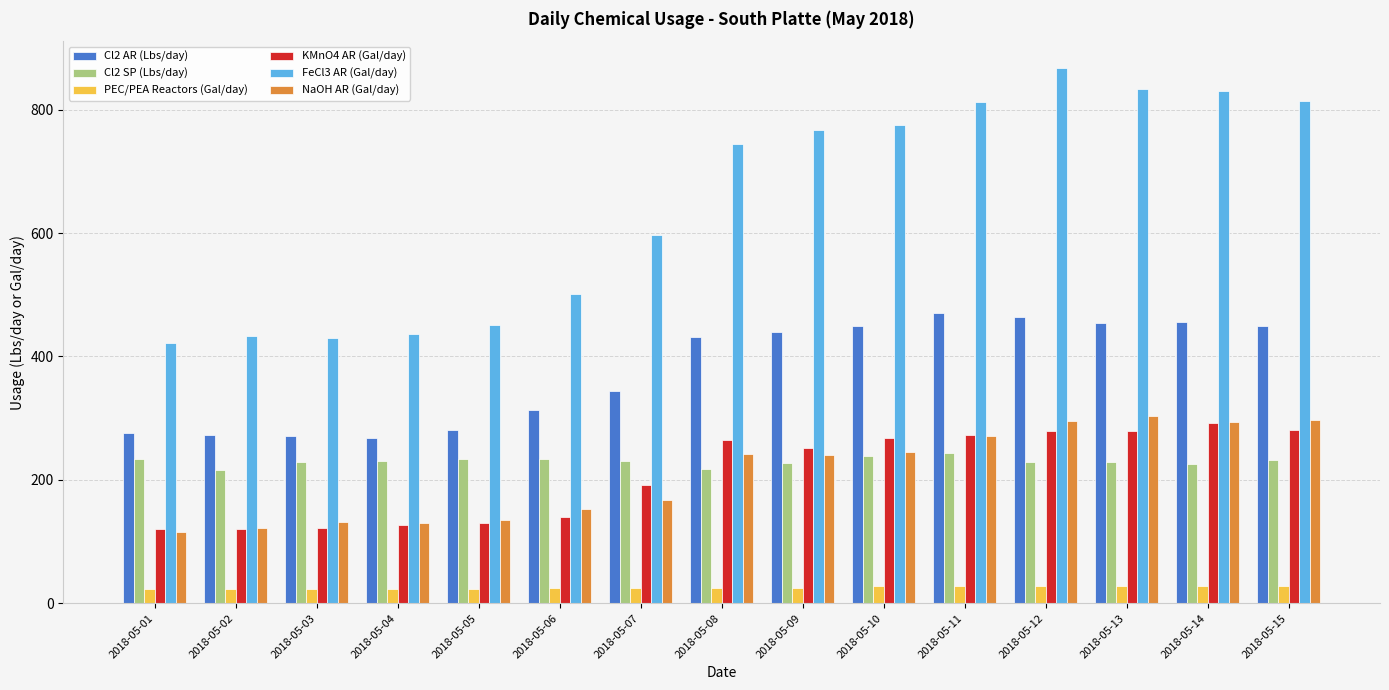

Is the value of KMnO4 AR (Gal/day) at 2018-05-07 greater than the value of Cl2 SP (Lbs/day) at 2018-05-01?

No